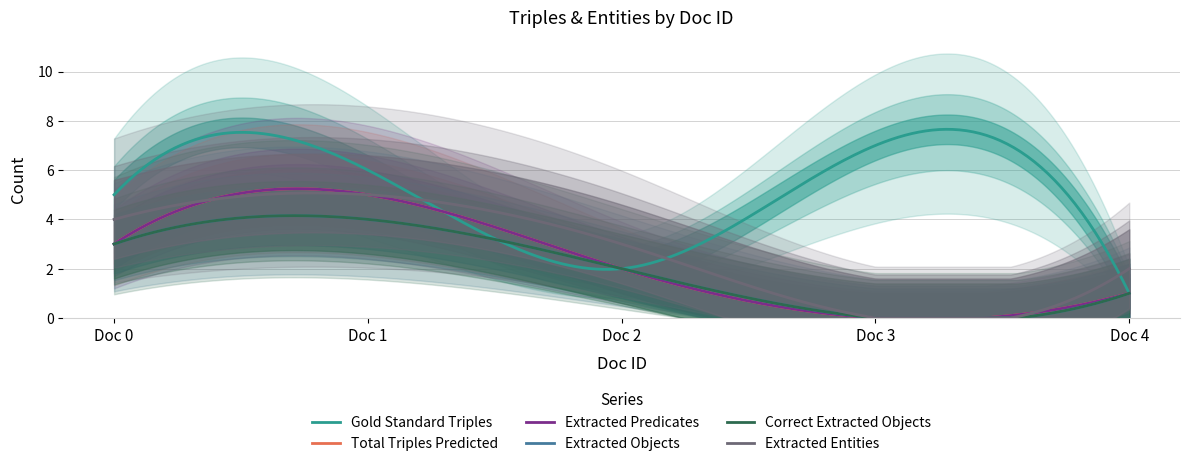

What are all the series names shown in the legend?

Gold Standard Triples, Total Triples Predicted, Extracted Predicates, Extracted Objects, Correct Extracted Objects, Extracted Entities